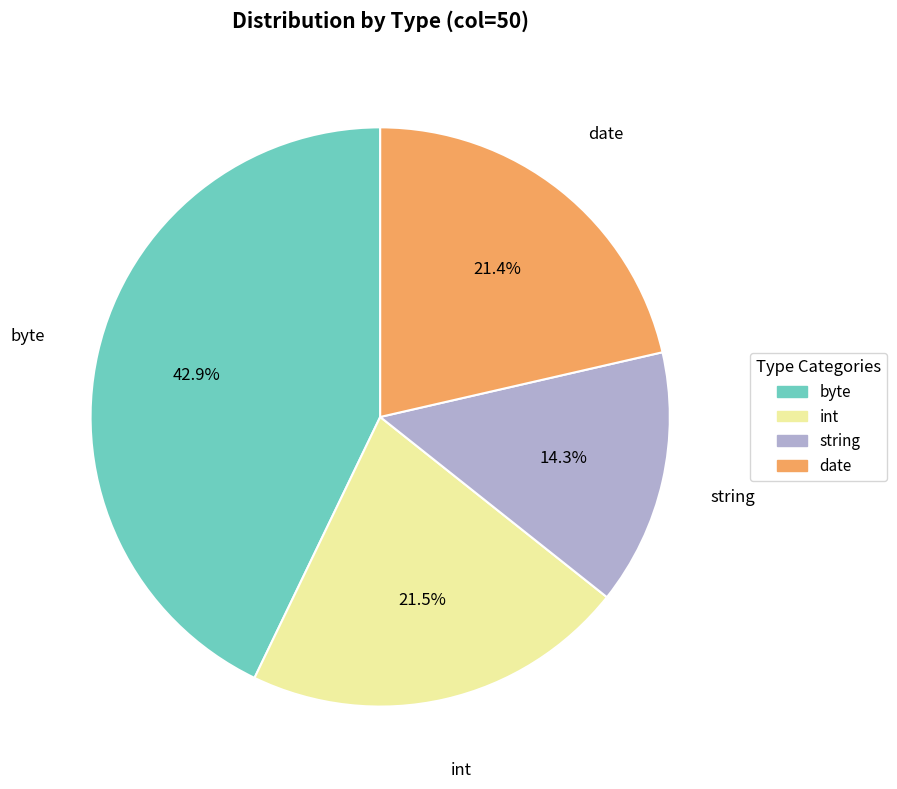

The byte slice represents 50% of the pie. True or false?

False